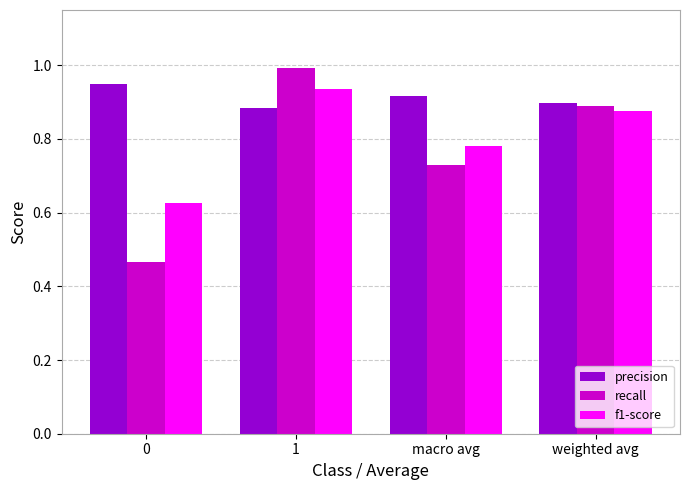

How many bars are there in total?

12